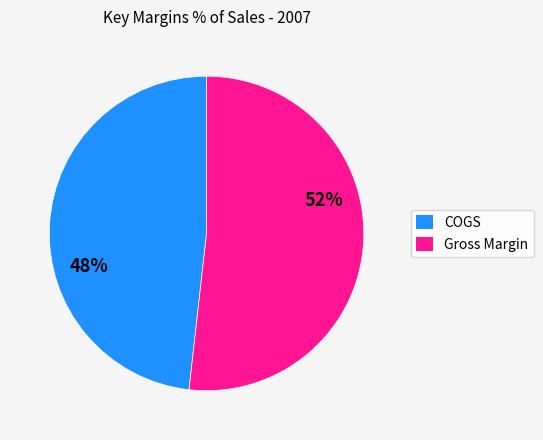

To the nearest percent, what is the combined percentage of COGS and Gross Margin?

100%